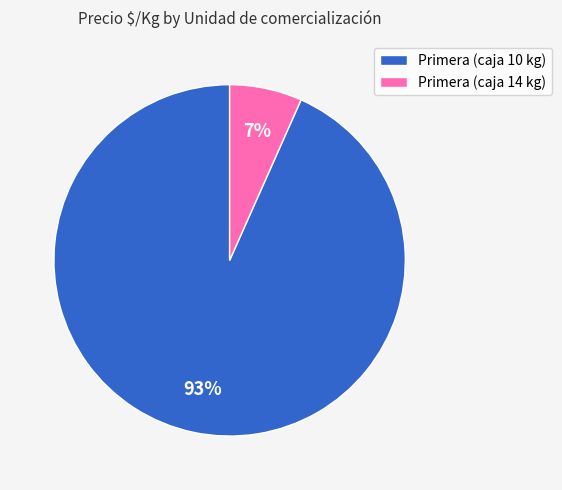

The Primera (caja 10 kg) slice represents 93% of the pie. True or false?

True